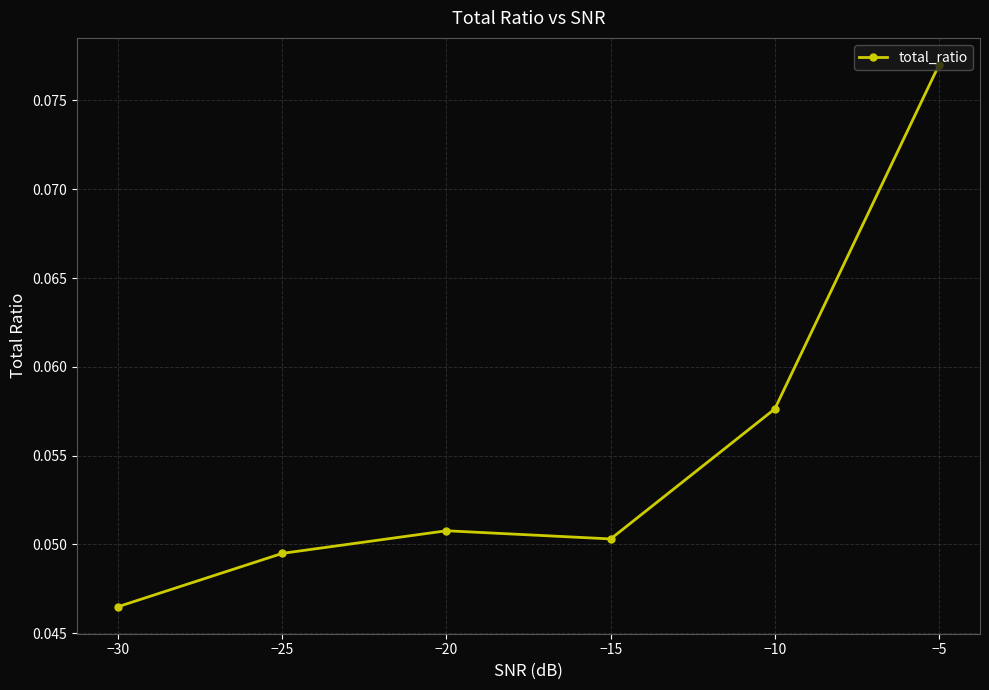

True or false: the data shows 0.1 at −30.

False